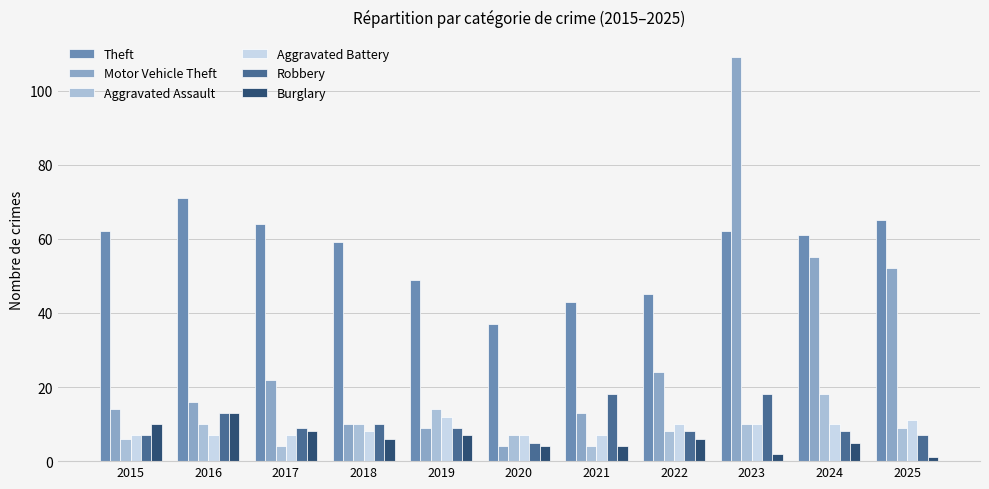

Is it true that Aggravated Battery equals 3 at 2021?

False